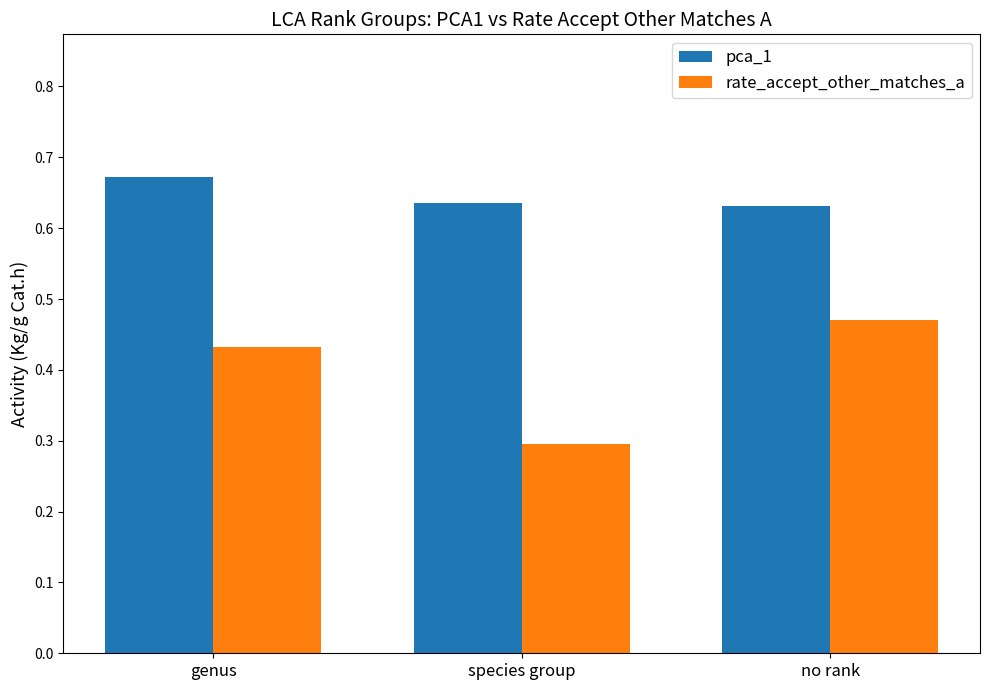

True or false: rate_accept_other_matches_a has a value of 0.3 at species group.

True